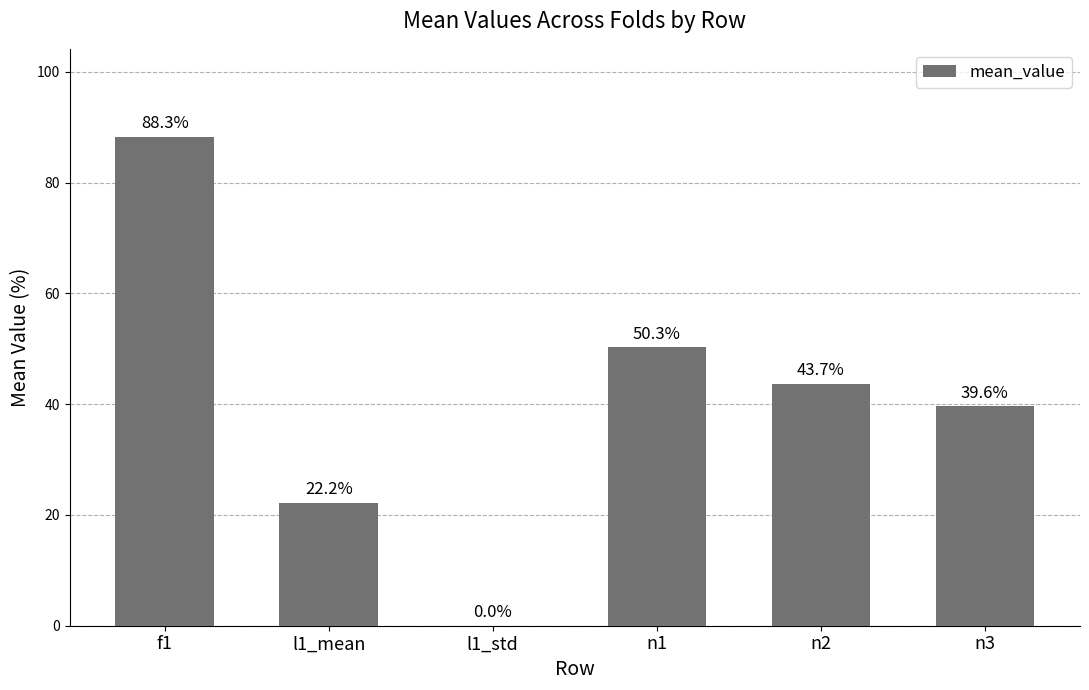

Which label corresponds to the smallest value in the chart?

l1_std